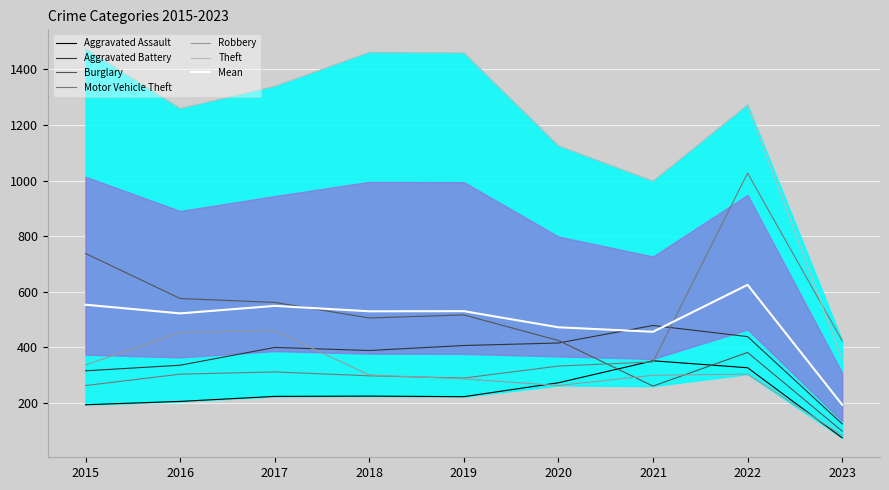

How many data points in Motor Vehicle Theft are above 312?

4